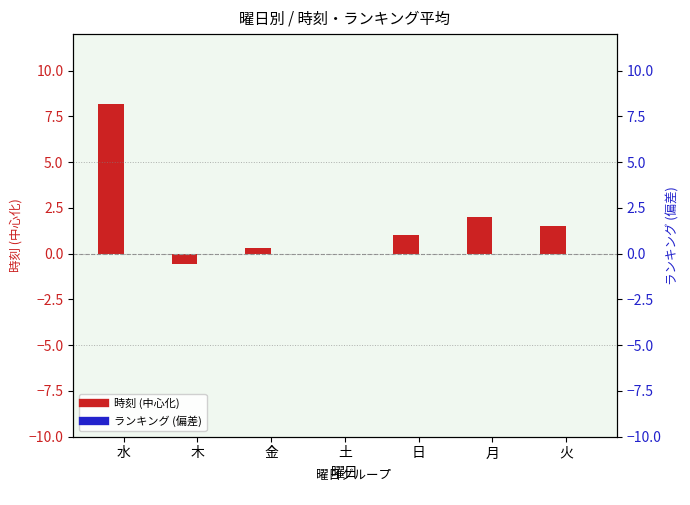

What is the spread (max minus min) of values at 火?

1.5